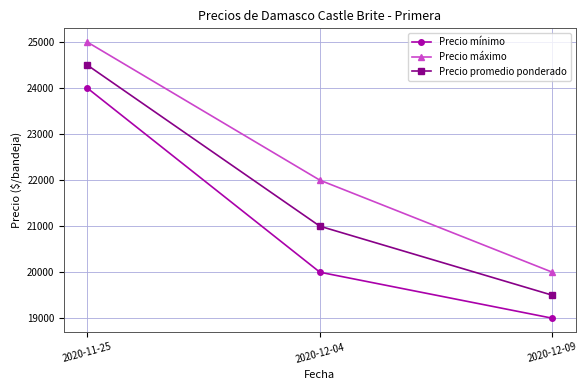

What is the greatest value displayed?

25000